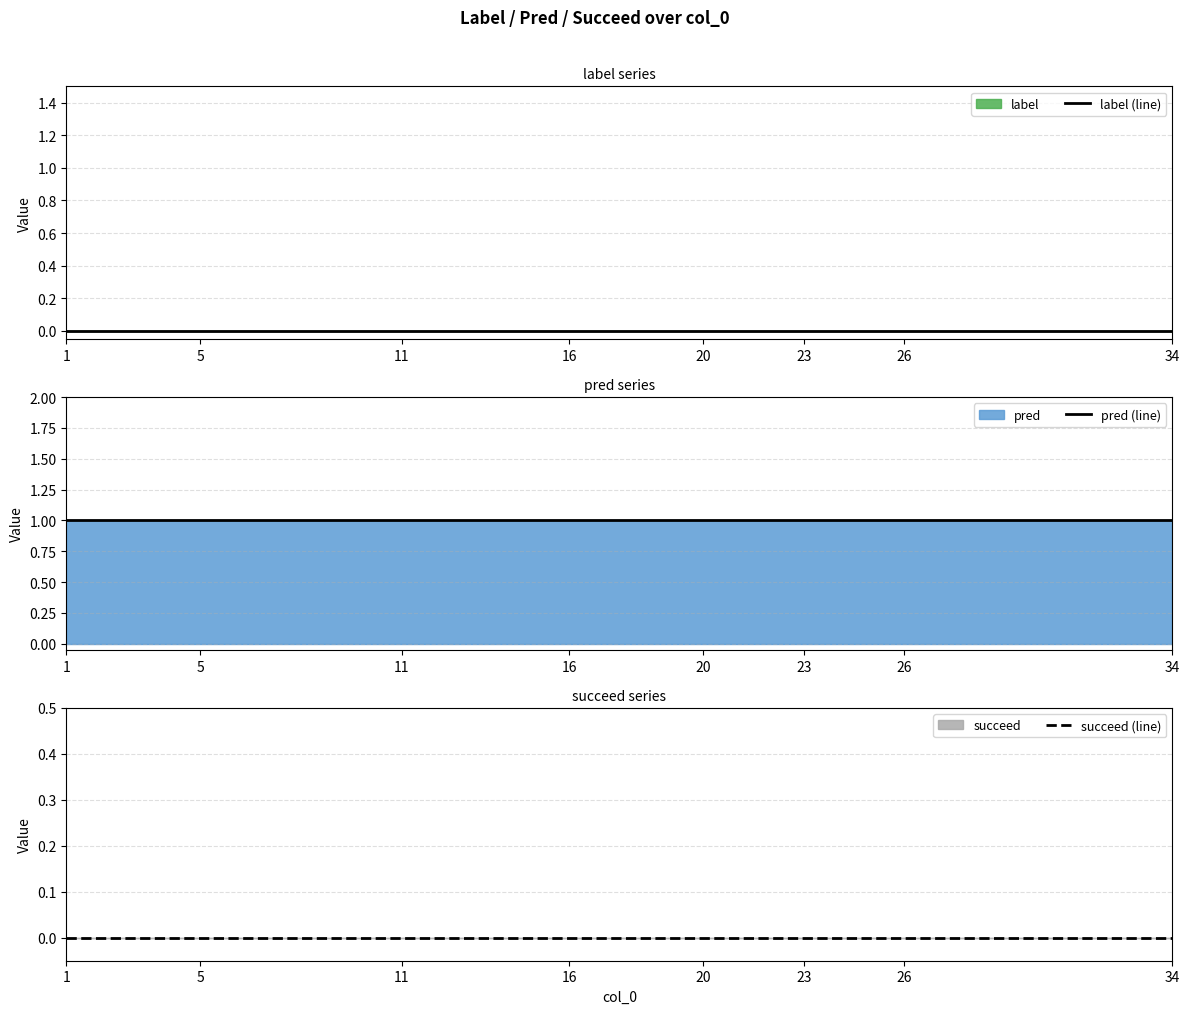

Rank the series by their maximum value, from lowest to highest.

label (line), succeed (line), pred (line)